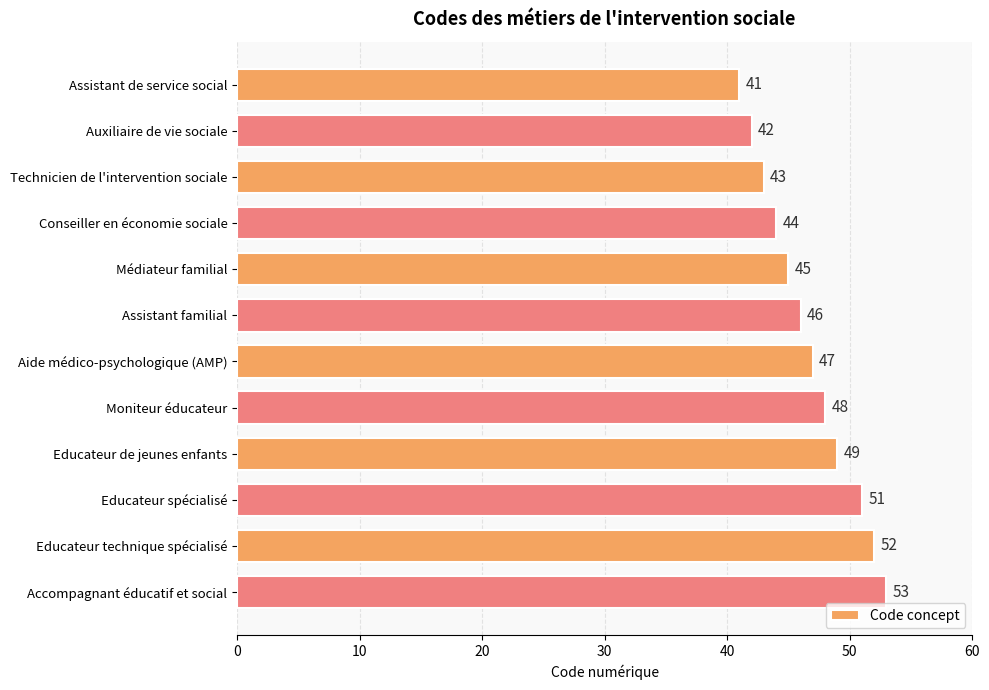

Which label corresponds to the largest value in the chart?

Accompagnant éducatif et social